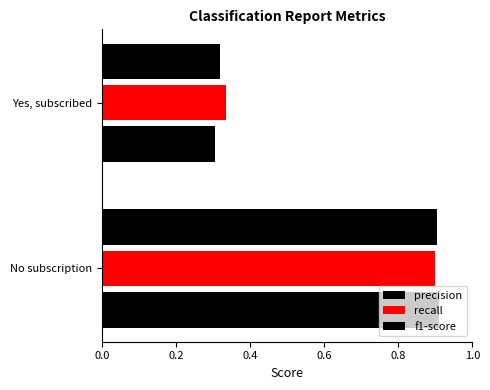

How many distinct data groups are displayed?

3